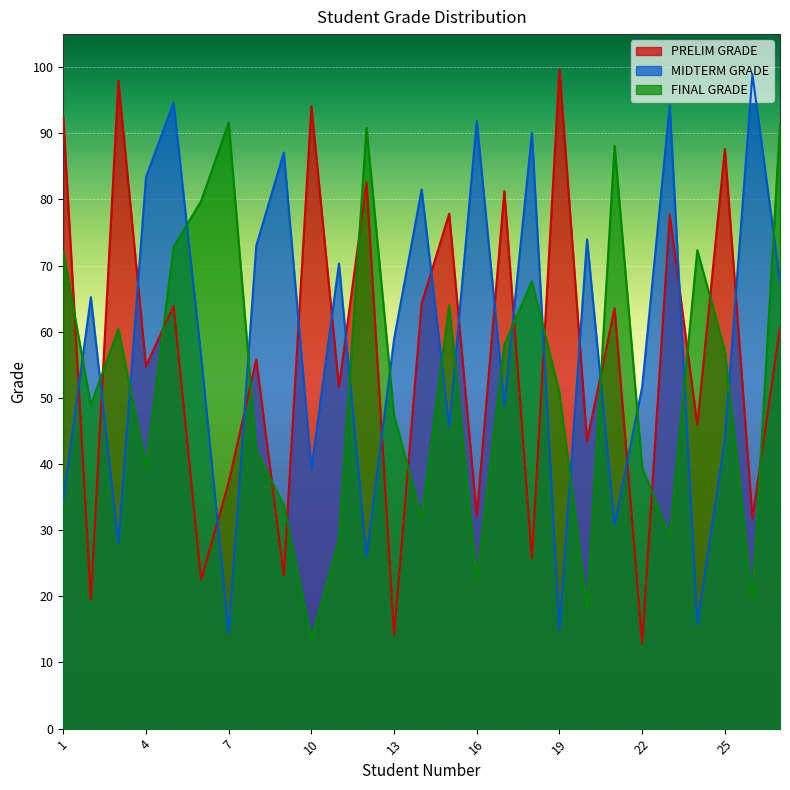

How many values in the MIDTERM GRADE series exceed 58?

14